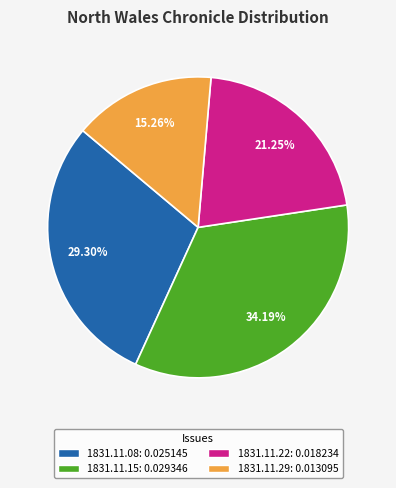

Is there any slice that represents more than half of the pie?

No